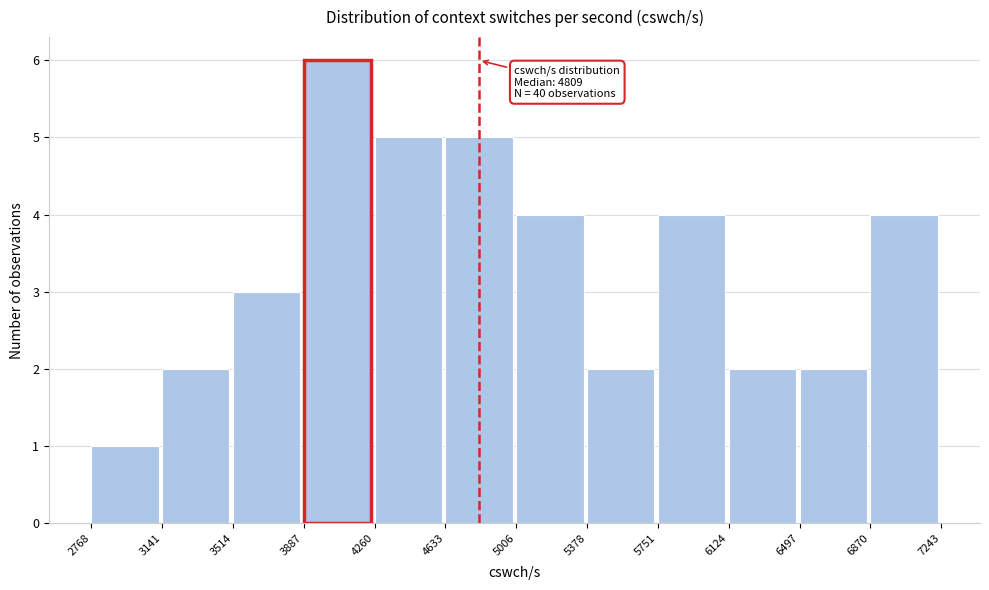

Which range on the x-axis has the tallest bar?

3887 to 4260